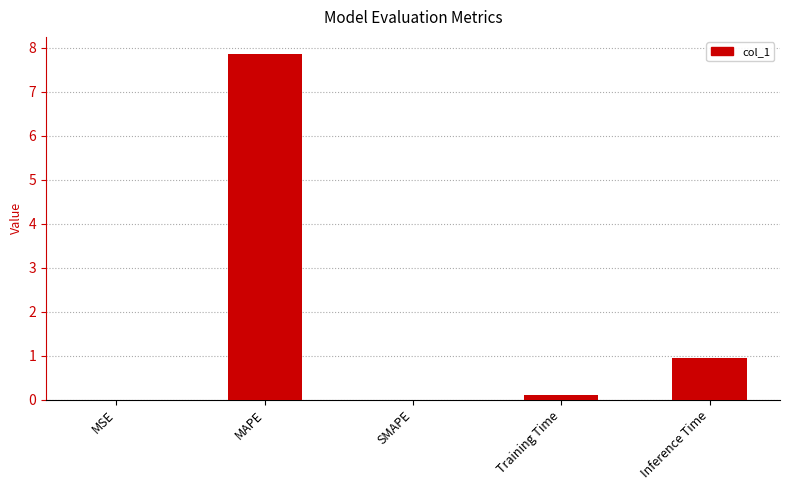

Which label corresponds to the largest value in the chart?

MAPE